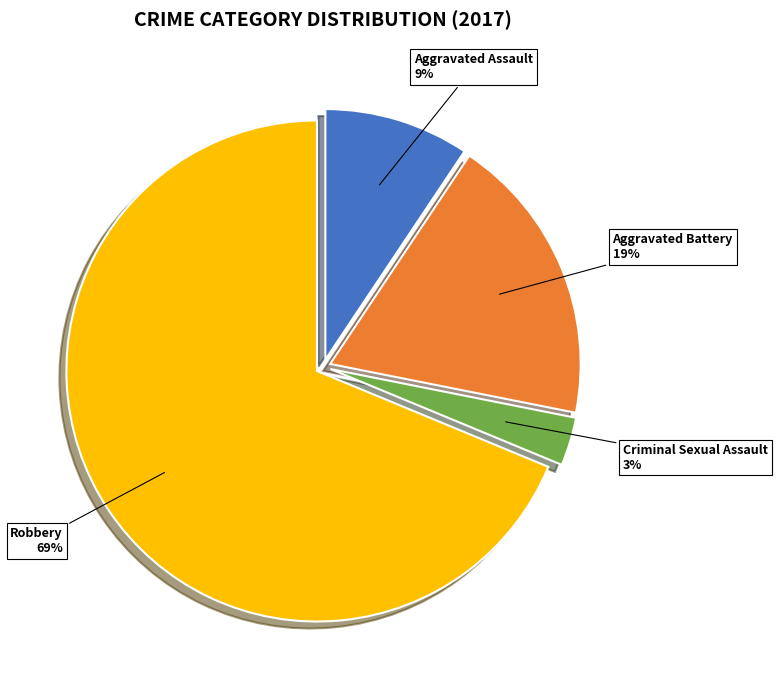

Between Aggravated Battery and Robbery, which is larger?

Robbery